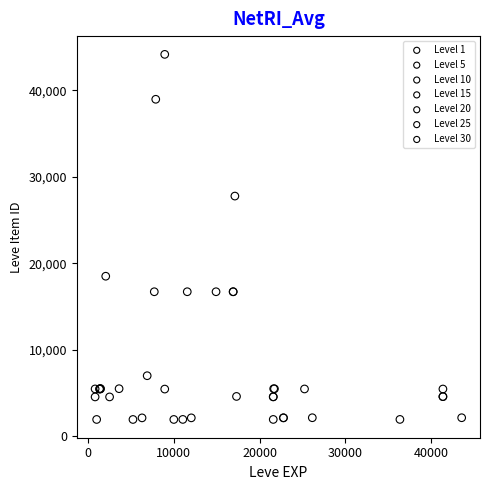

What are all the series names shown in the legend?

Level 1, Level 5, Level 10, Level 15, Level 20, Level 25, Level 30